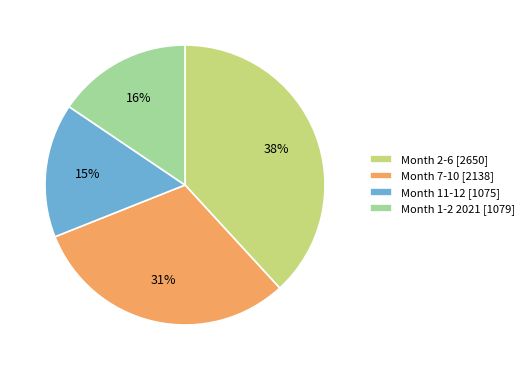

Is there a majority slice in this chart?

No